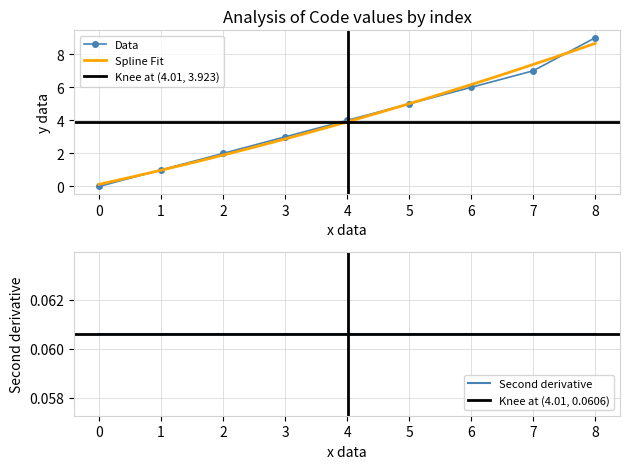

Is it true that Data equals 5 at 5?

True